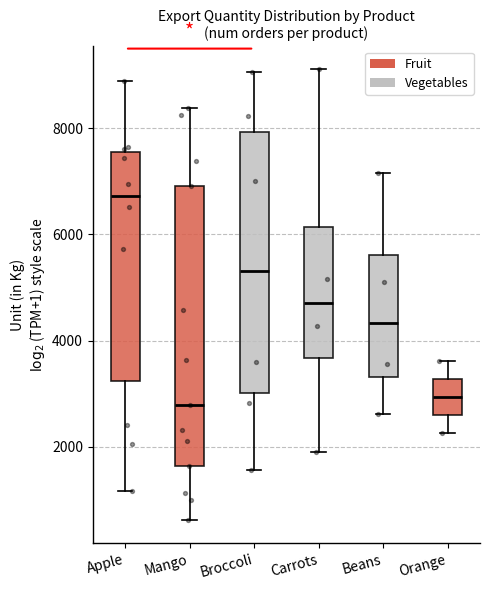

Comparing the boxes themselves (not the whiskers), which one is the tallest?

Mango